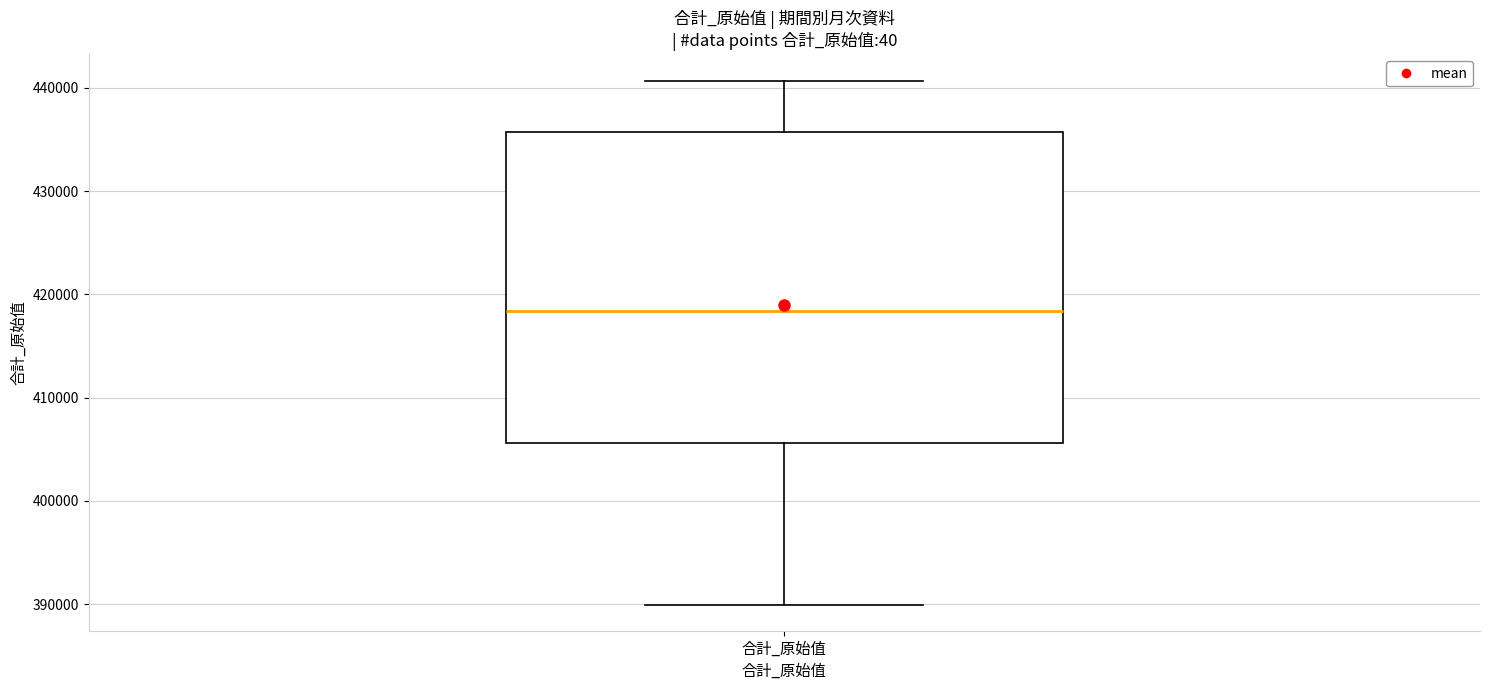

Transcribe this box plot: give where the median line is, the range the box spans, and where the two whiskers end, as read against the y-axis. The values are not printed on the chart, so give them approximately, as read against the axis.

median 418000, box 406000 to 436000, whiskers 390000 to 441000